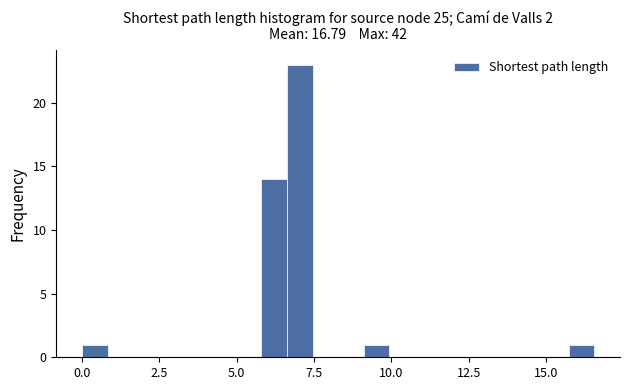

Read against the x-axis, roughly where is the centre of the tallest bar?

7.0